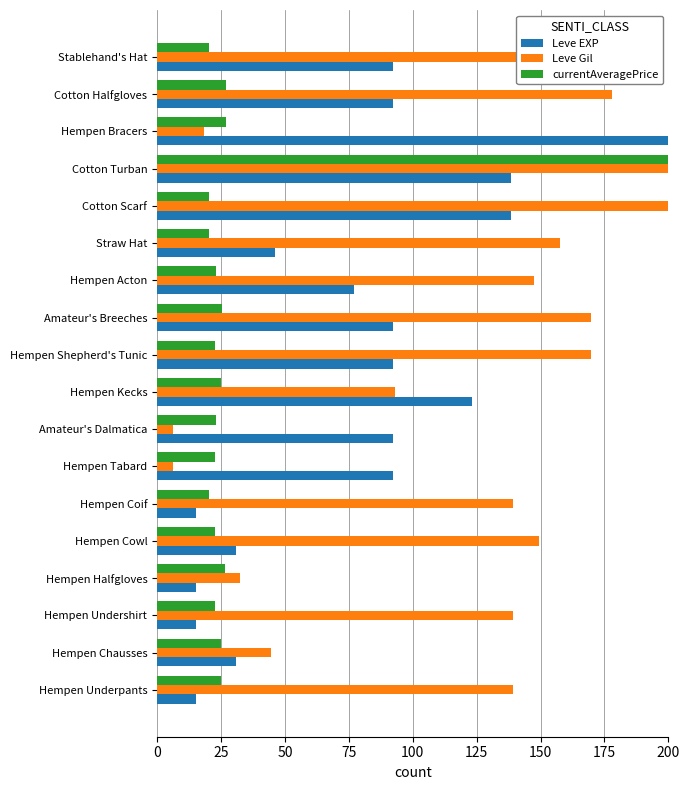

What is the total value across all series at Hempen Bracers?

245.1